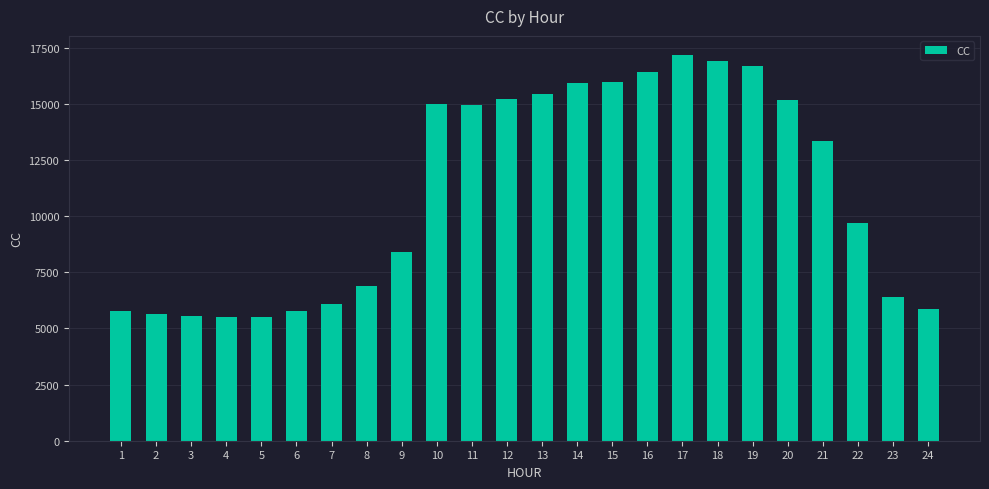

What is the maximum value shown in the chart?

17178.2